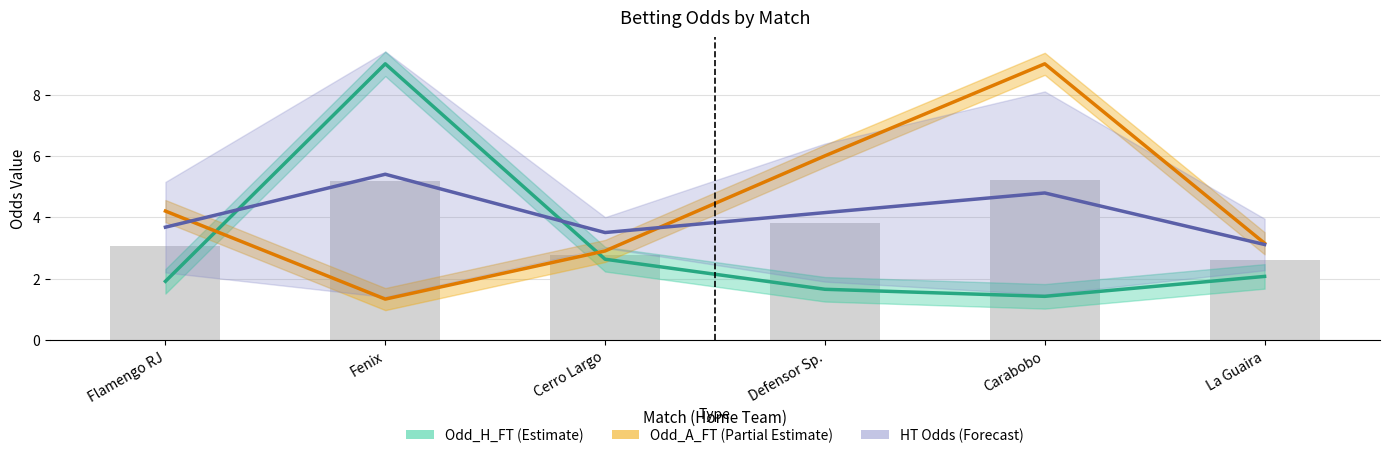

Rank the series by their maximum value, from lowest to highest.

HT Odds (Forecast), Odd_H_FT (Estimate), Odd_A_FT (Partial Estimate)